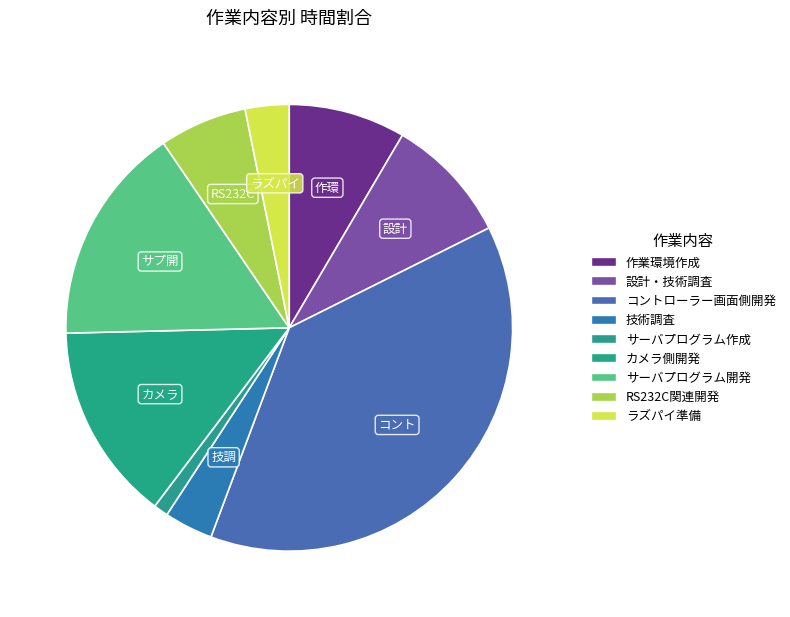

What is the ratio of the value at コントローラー画面側開発 to the value at サーバプログラム開発?

2.4